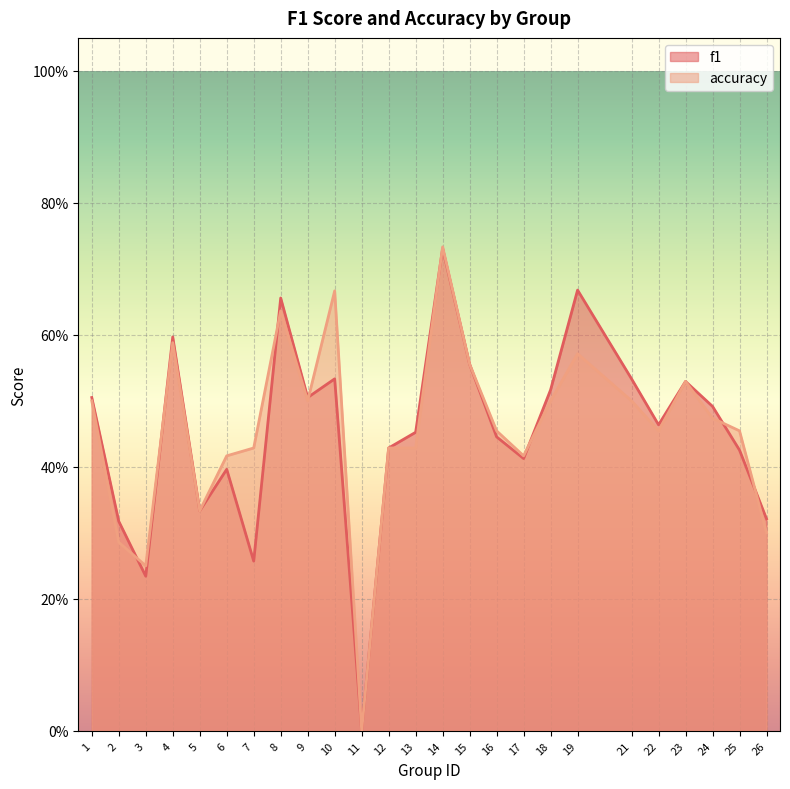

How many values in f1 are above zero?

24